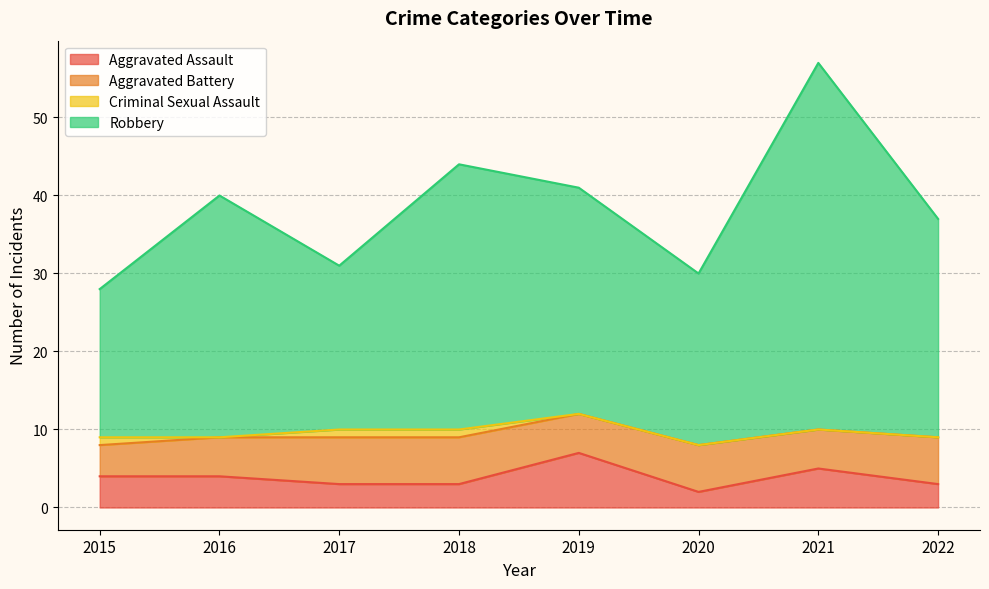

Where does the Robbery series first go above 40?

2018